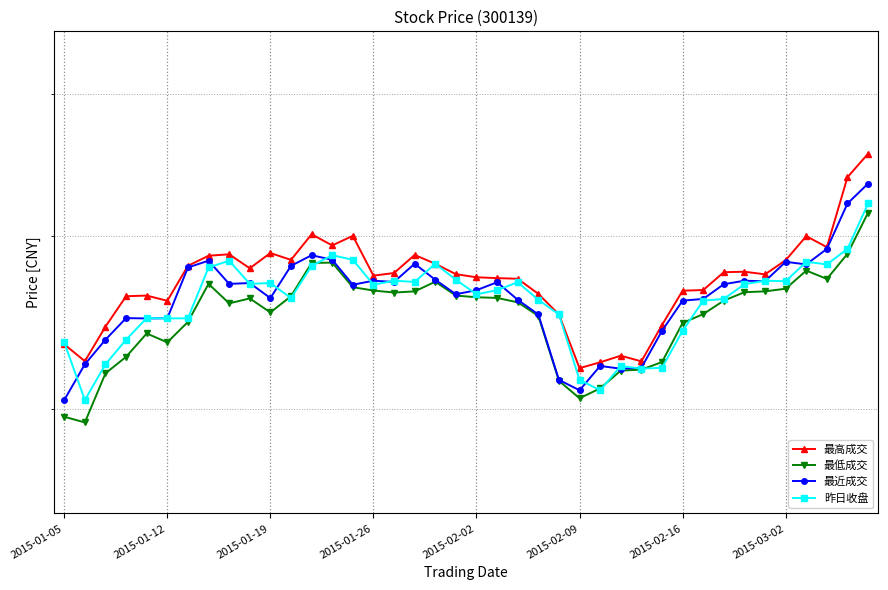

What position from the left is 13?

14